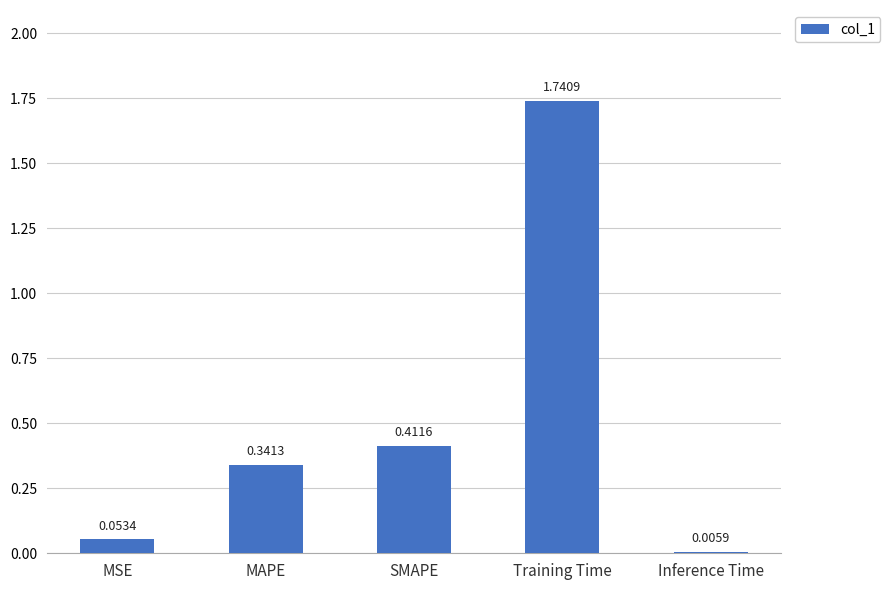

What is the change in value from MAPE to Inference Time?

-0.3